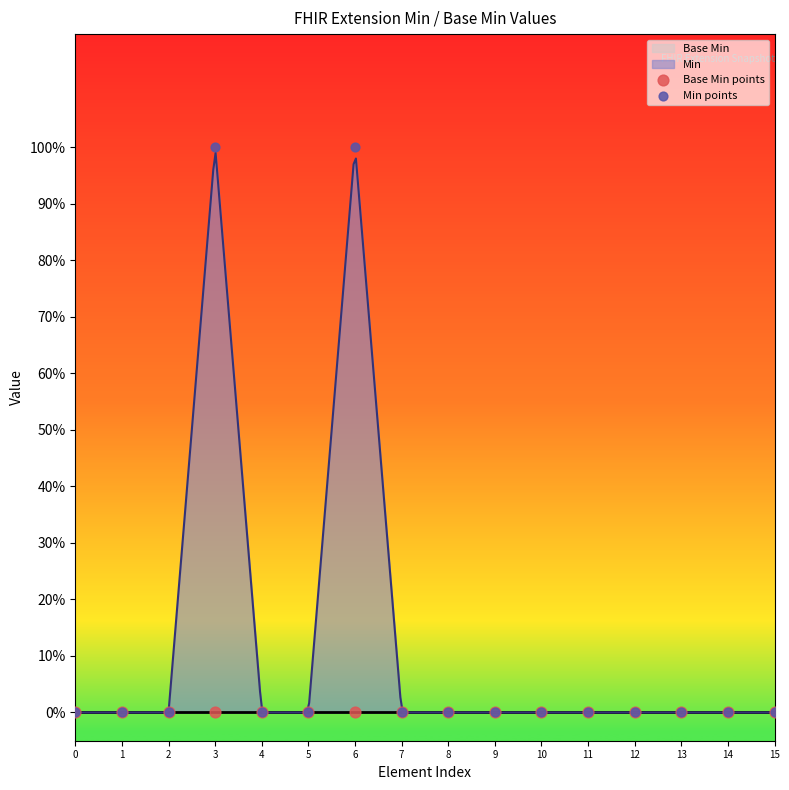

Which series reaches the minimum Y coordinate?

Base Min points